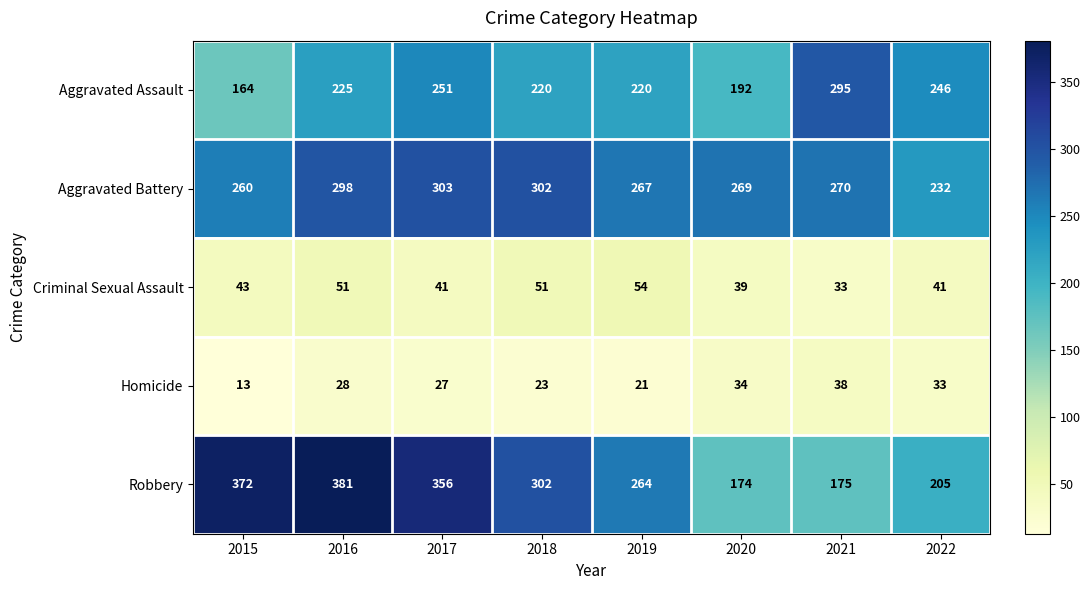

What is the average value of the Robbery series?

279